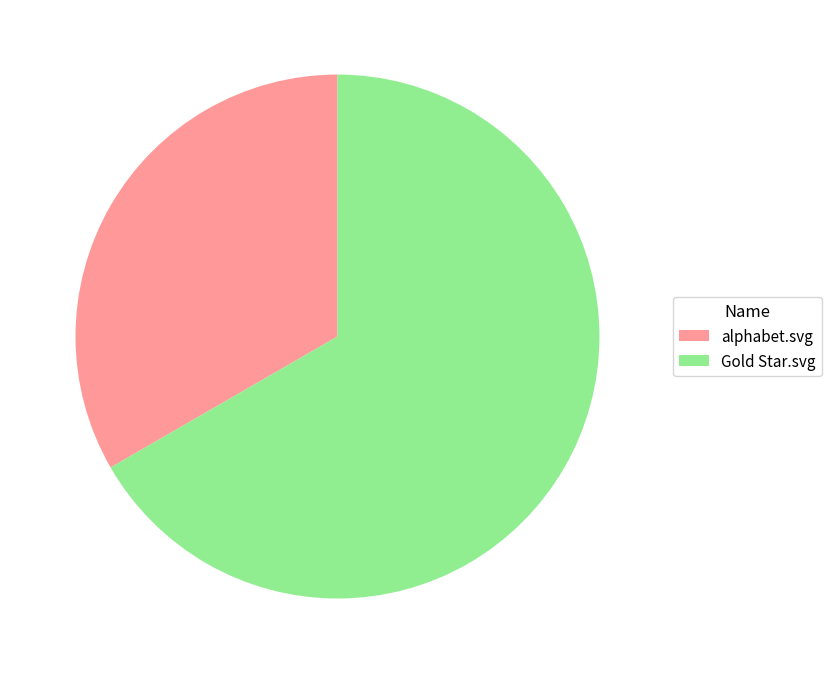

Which slice is the largest?

Gold Star.svg